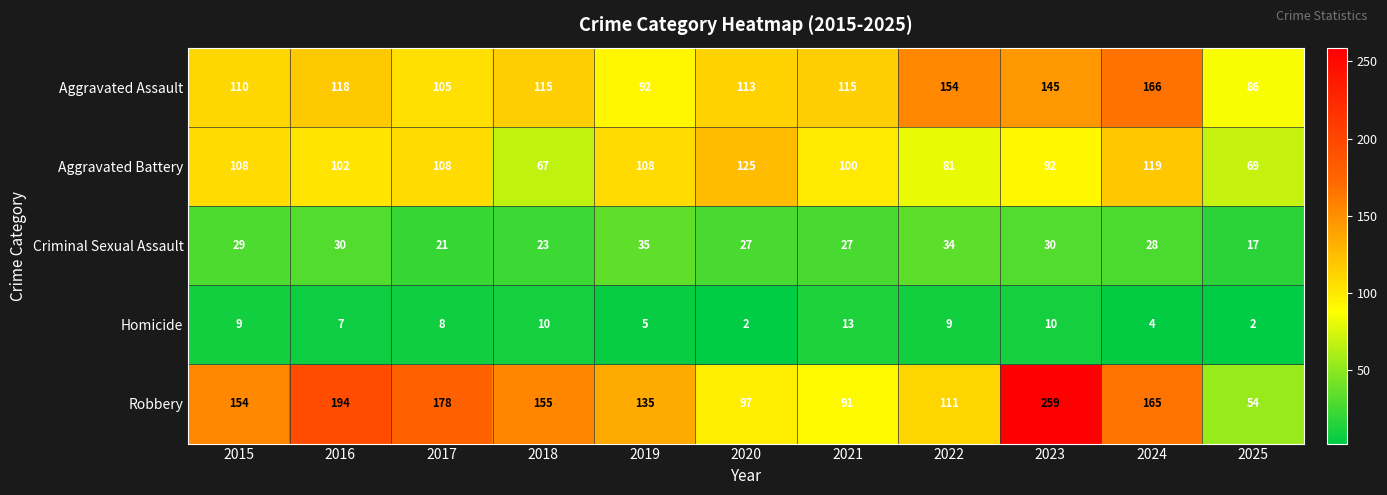

Count the Aggravated Battery values in the range 81 to 108.

7